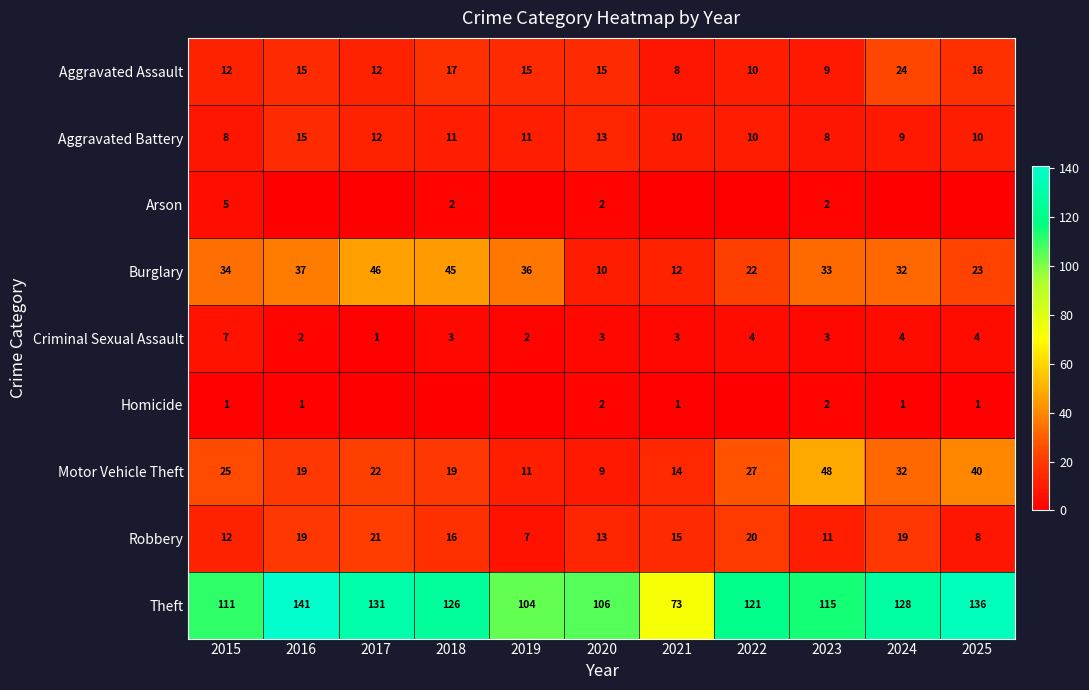

At how many categories does at least one series exceed 26?

11